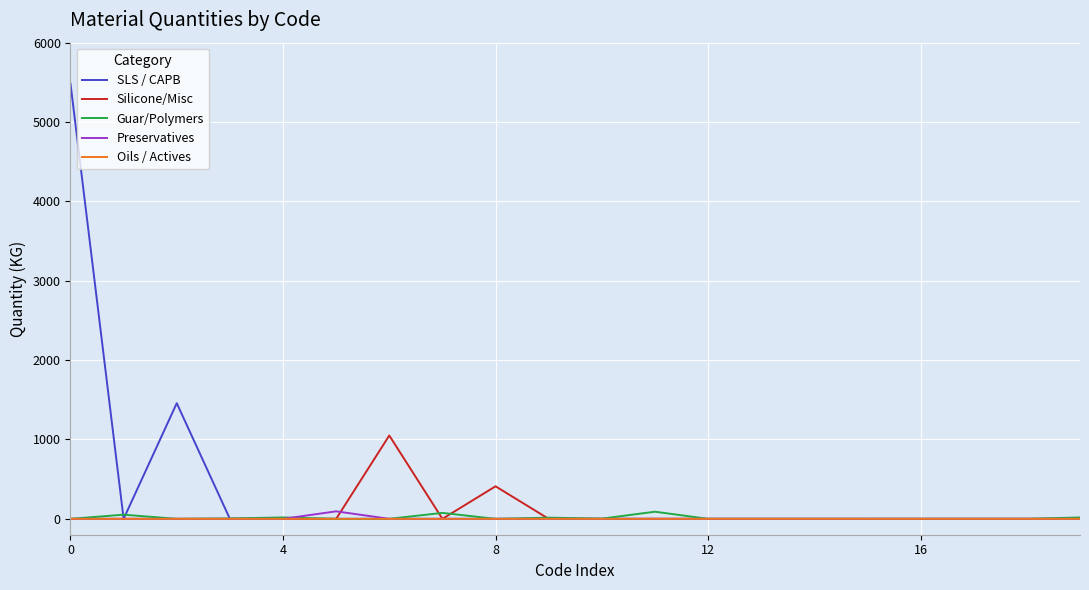

What is the sum of all Oils / Actives values?

0.5